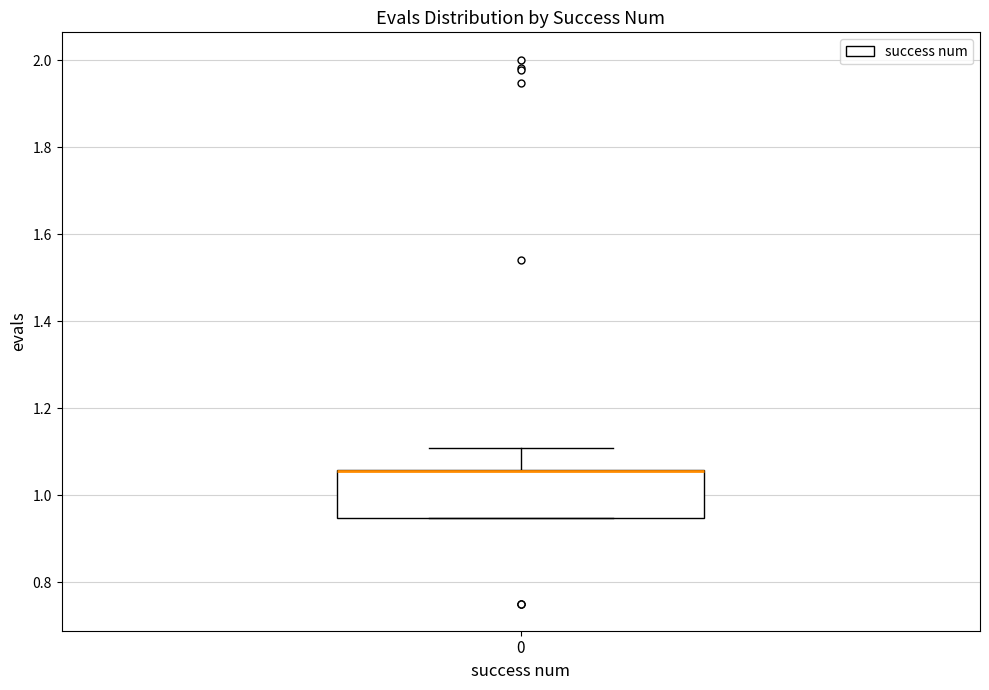

Transcribe this box plot: give where the median line is, the range the box spans, and where the two whiskers end, as read against the y-axis. The values are not printed on the chart, so give them approximately, as read against the axis.

median 1.06 (drawn on the box's upper edge), box 0.94 to 1.06, whiskers 0.94 to 1.10